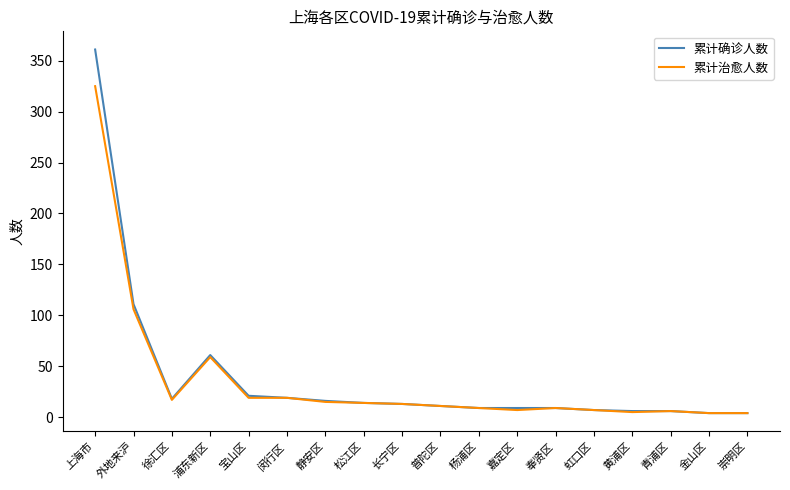

What position from the left is 奉贤区?

13